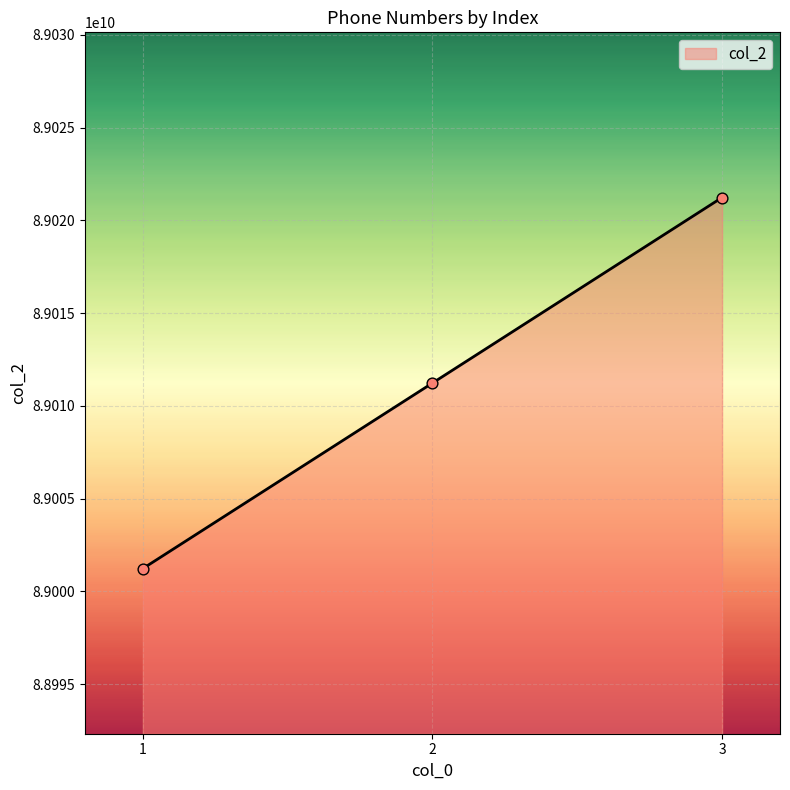

What is the change in value from 1 to 3?

+20000000